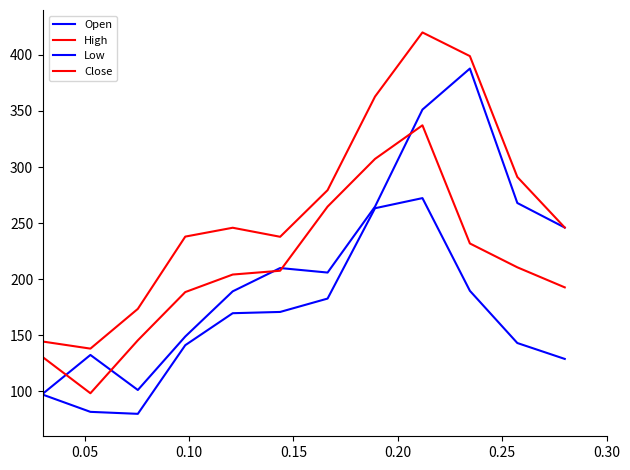

Does the chart have visible grid lines?

No